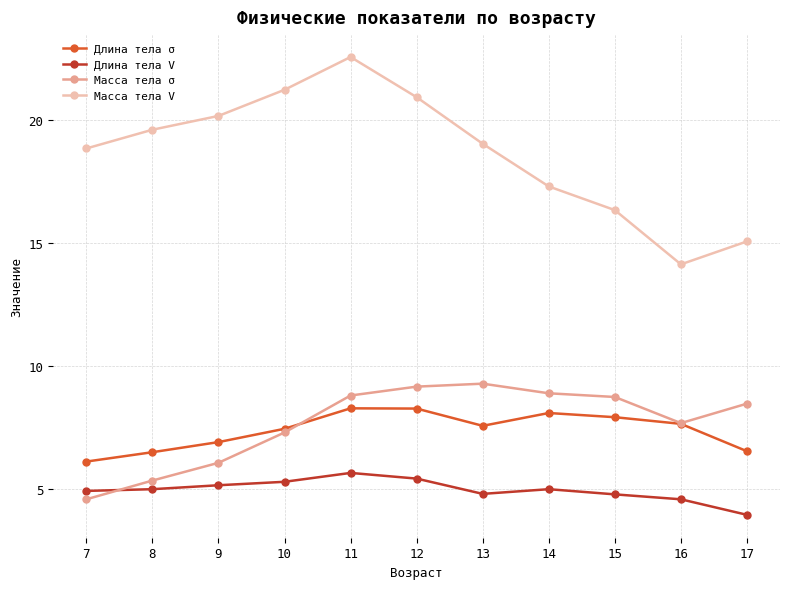

How many lines are shown in the chart?

4